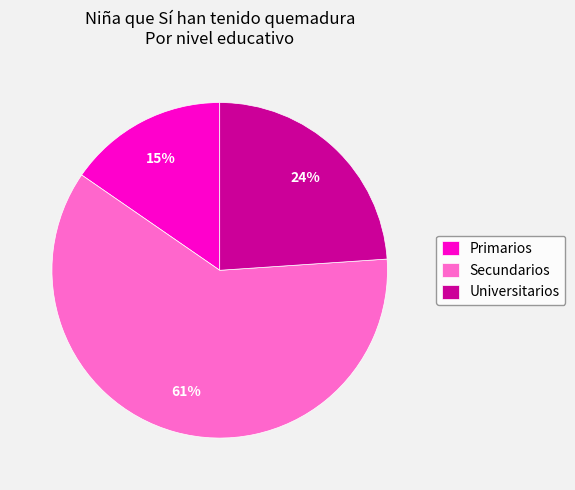

Is it true that Primarios is 25% of the pie?

False